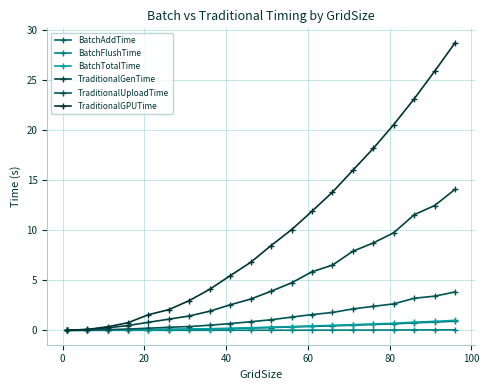

What are all the series names shown in the legend?

BatchAddTime, BatchFlushTime, BatchTotalTime, TraditionalGenTime, TraditionalUploadTime, TraditionalGPUTime